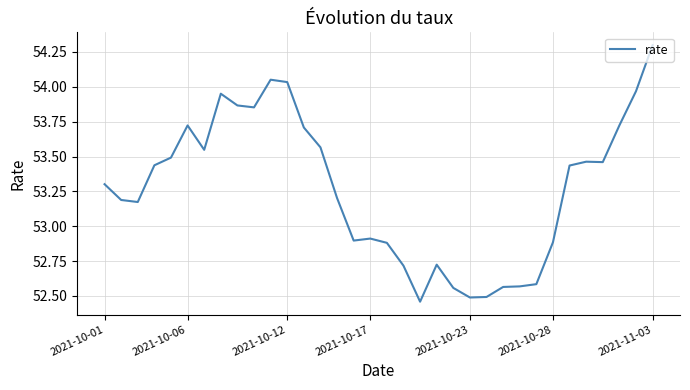

Does the chart have visible grid lines?

Yes